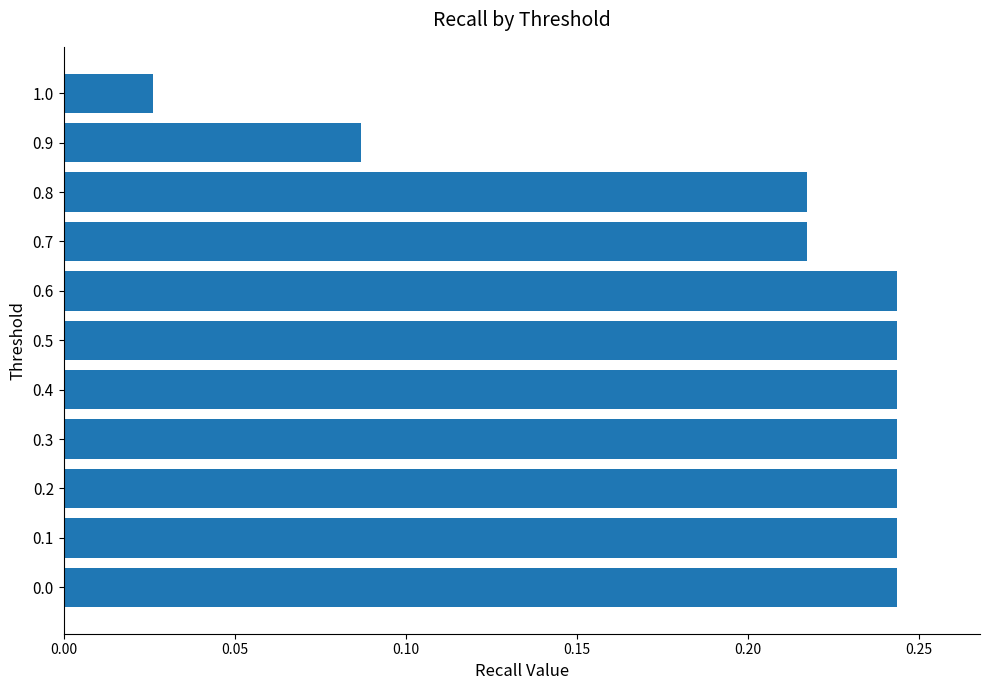

Are the bars horizontal?

Yes